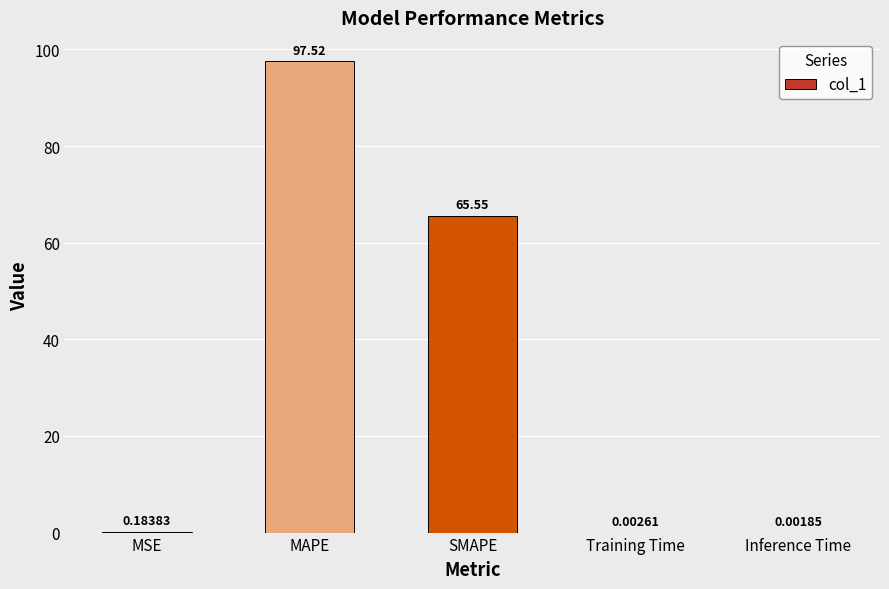

Between Inference Time and Training Time, which is larger?

Training Time